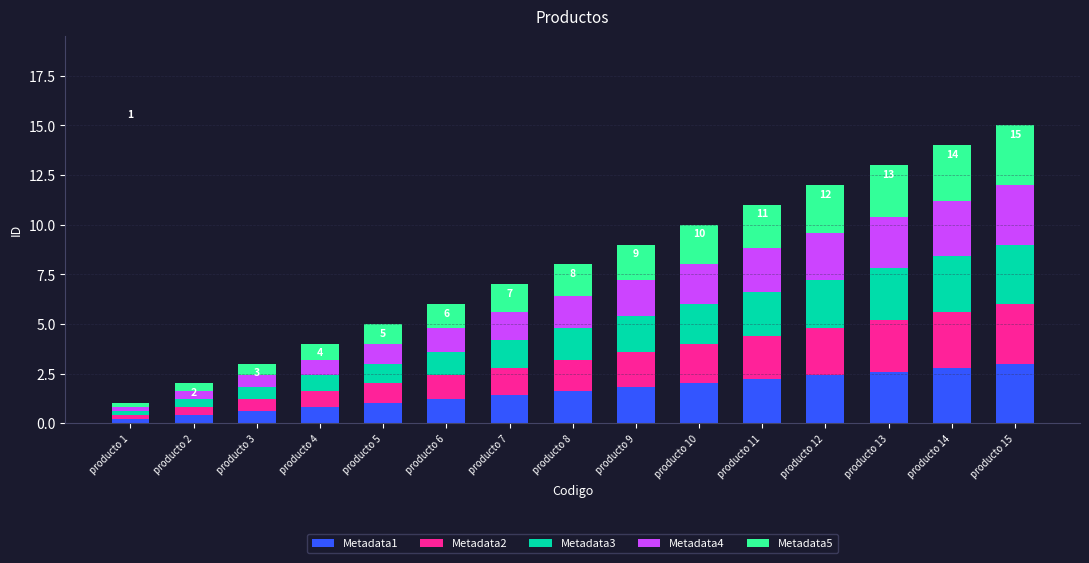

What is the total value across all series at producto 9?

9.0